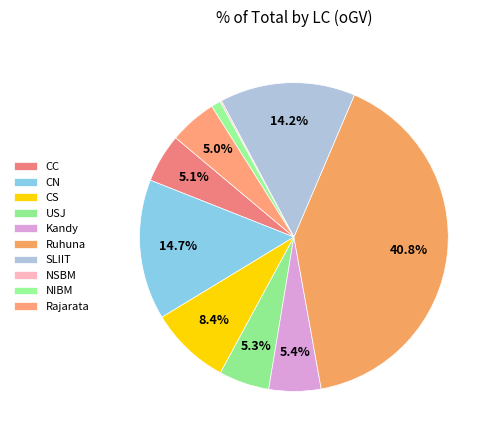

To the nearest percent, what portion does CN represent?

15%